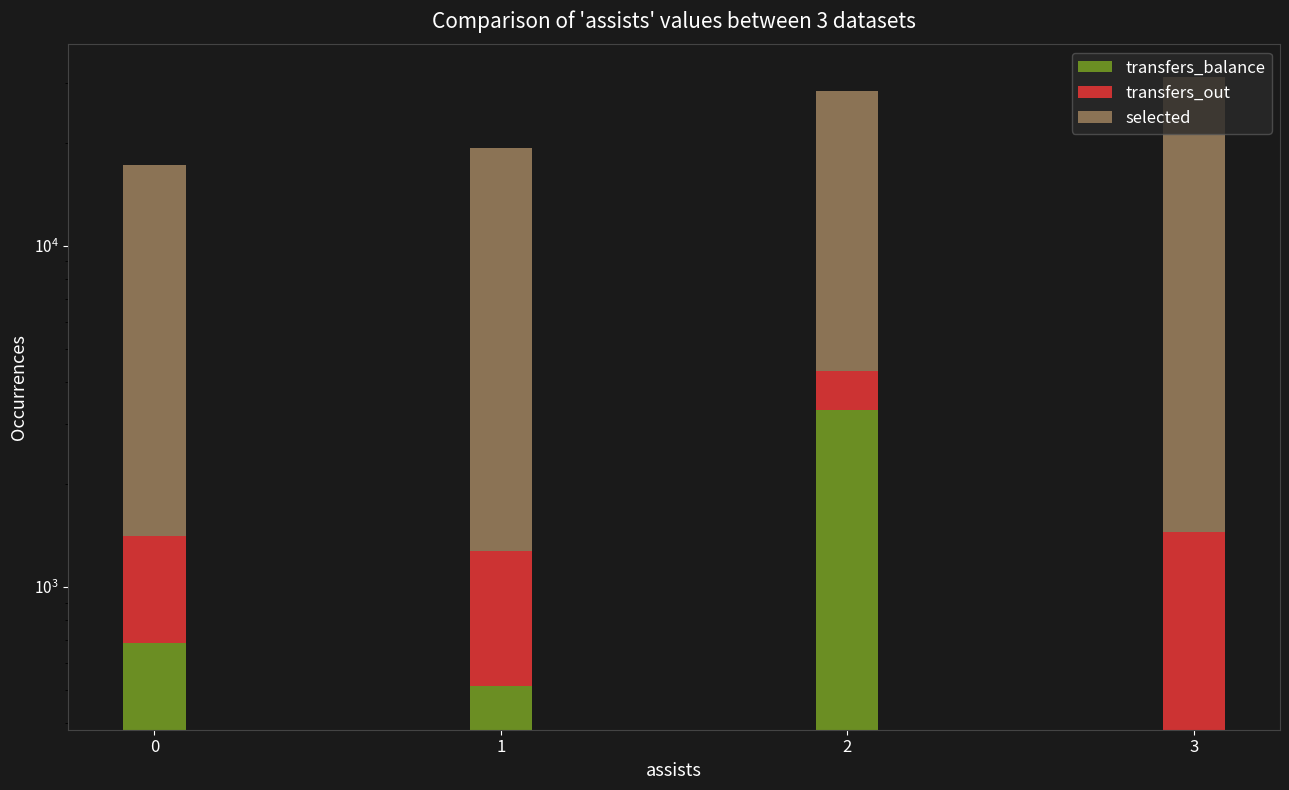

Where is transfers_out nearest to the value 896?

2